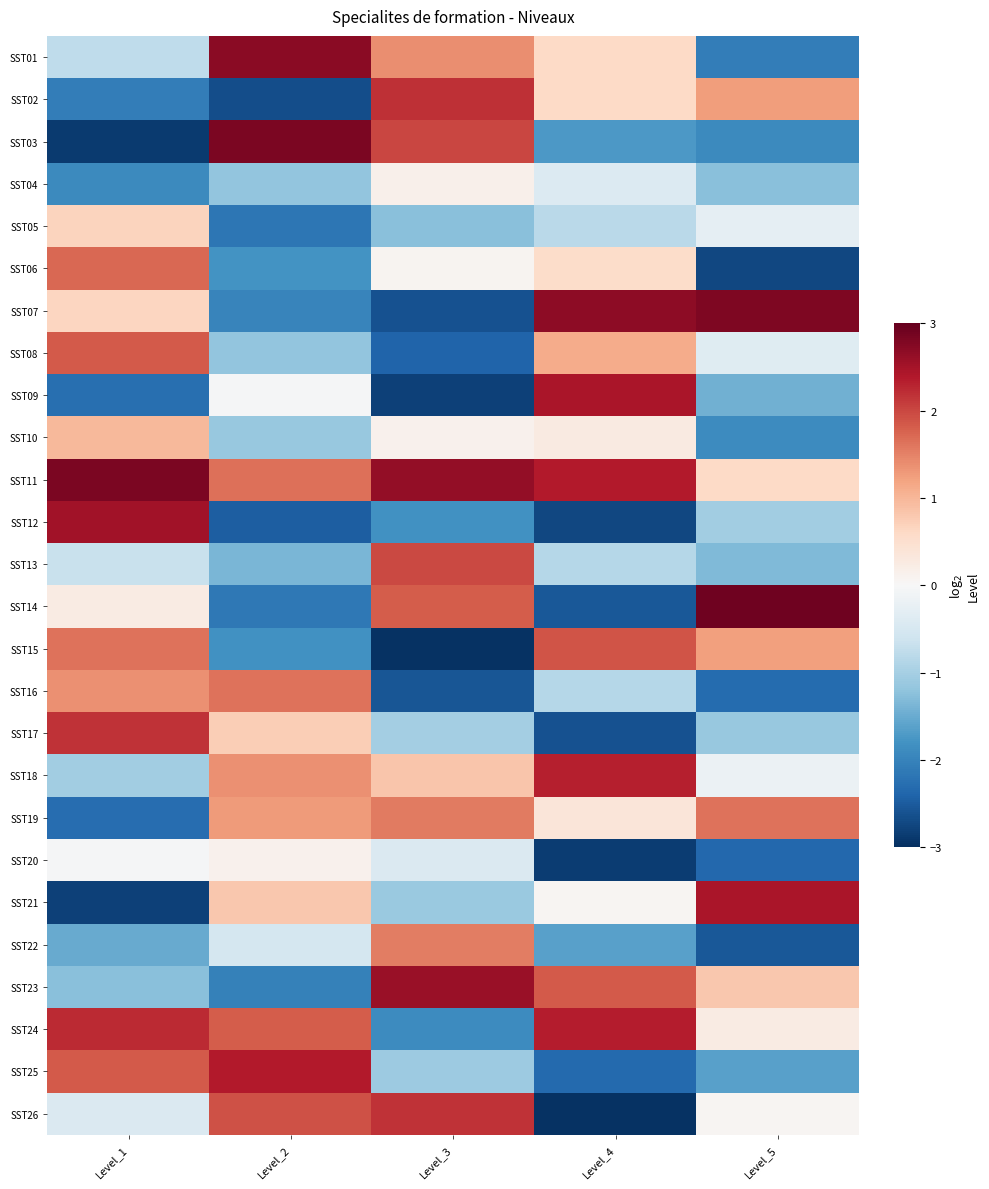

Reading left to right, what are all the values shown in this chart?

SST01: Level_1=-0.8	Level_2=2.7	Level_3=1.4	Level_4=0.6	Level_5=-2.1
SST02: Level_1=-2.1	Level_2=-2.7	Level_3=2.2	Level_4=0.6	Level_5=1.2
SST03: Level_1=-2.9	Level_2=2.8	Level_3=2.0	Level_4=-1.7	Level_5=-1.9
SST04: Level_1=-1.9	Level_2=-1.2	Level_3=0.1	Level_4=-0.4	Level_5=-1.3
SST05: Level_1=0.7	Level_2=-2.2	Level_3=-1.2	Level_4=-0.8	Level_5=-0.3
SST06: Level_1=1.7	Level_2=-1.8	Level_3=0.1	Level_4=0.6	Level_5=-2.7
SST07: Level_1=0.6	Level_2=-2.0	Level_3=-2.6	Level_4=2.7	Level_5=2.8
SST08: Level_1=1.9	Level_2=-1.2	Level_3=-2.4	Level_4=1.1	Level_5=-0.4
SST09: Level_1=-2.3	Level_2=-0.0	Level_3=-2.8	Level_4=2.5	Level_5=-1.4
SST10: Level_1=1.0	Level_2=-1.1	Level_3=0.1	Level_4=0.3	Level_5=-1.9
SST11: Level_1=2.8	Level_2=1.7	Level_3=2.6	Level_4=2.4	Level_5=0.6
SST12: Level_1=2.5	Level_2=-2.5	Level_3=-1.8	Level_4=-2.7	Level_5=-1.0
SST13: Level_1=-0.7	Level_2=-1.4	Level_3=2.0	Level_4=-0.9	Level_5=-1.3
SST14: Level_1=0.3	Level_2=-2.2	Level_3=1.8	Level_4=-2.6	Level_5=2.9
SST15: Level_1=1.6	Level_2=-1.8	Level_3=-3.0	Level_4=1.9	Level_5=1.2
SST16: Level_1=1.4	Level_2=1.6	Level_3=-2.6	Level_4=-0.8	Level_5=-2.3
SST17: Level_1=2.2	Level_2=0.7	Level_3=-1.0	Level_4=-2.6	Level_5=-1.1
SST18: Level_1=-1.0	Level_2=1.4	Level_3=0.8	Level_4=2.3	Level_5=-0.2
SST19: Level_1=-2.3	Level_2=1.3	Level_3=1.6	Level_4=0.4	Level_5=1.6
SST20: Level_1=-0.0	Level_2=0.1	Level_3=-0.4	Level_4=-2.8	Level_5=-2.4
SST21: Level_1=-2.8	Level_2=0.8	Level_3=-1.1	Level_4=0.1	Level_5=2.4
SST22: Level_1=-1.5	Level_2=-0.5	Level_3=1.5	Level_4=-1.6	Level_5=-2.5
SST23: Level_1=-1.3	Level_2=-2.0	Level_3=2.6	Level_4=1.8	Level_5=0.8
SST24: Level_1=2.2	Level_2=1.8	Level_3=-1.9	Level_4=2.4	Level_5=0.2
SST25: Level_1=1.8	Level_2=2.4	Level_3=-1.1	Level_4=-2.3	Level_5=-1.6
SST26: Level_1=-0.4	Level_2=1.9	Level_3=2.2	Level_4=-3.0	Level_5=0.1